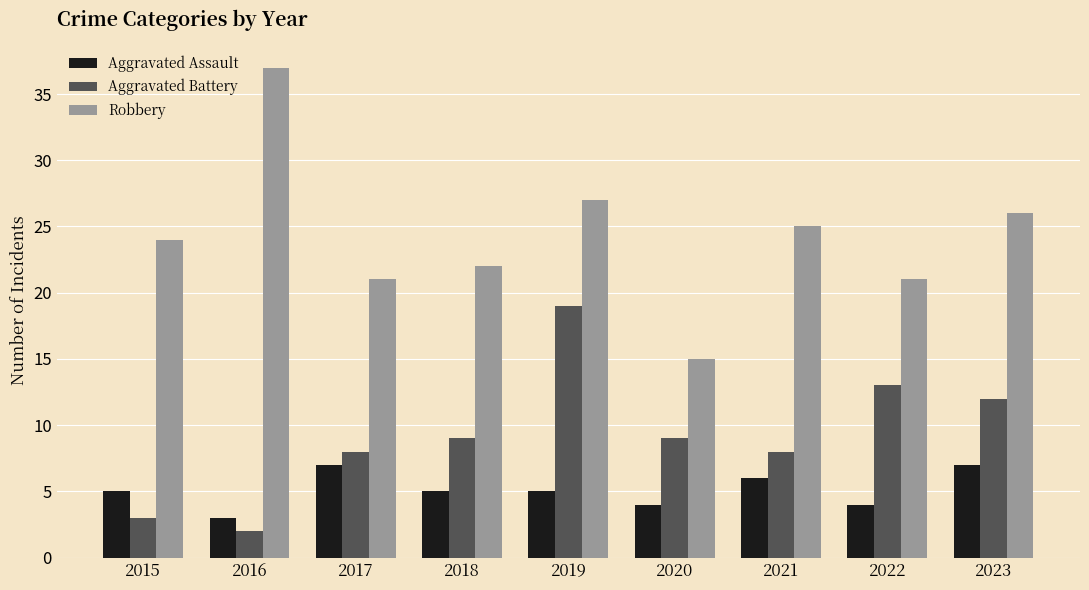

How many bars are there in total?

27